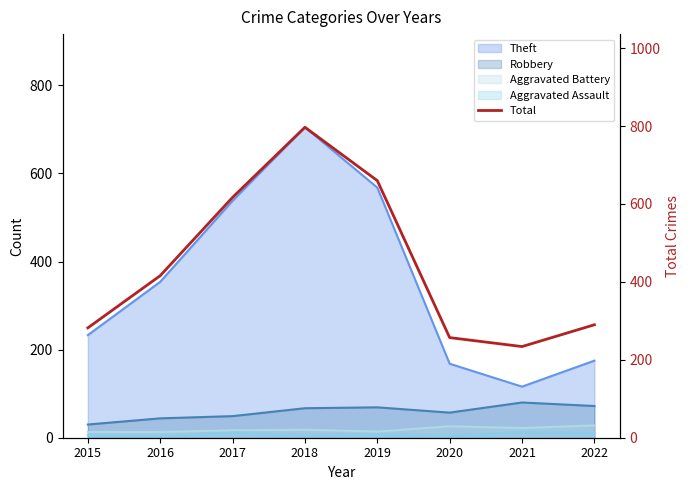

How many values are below 416?

4